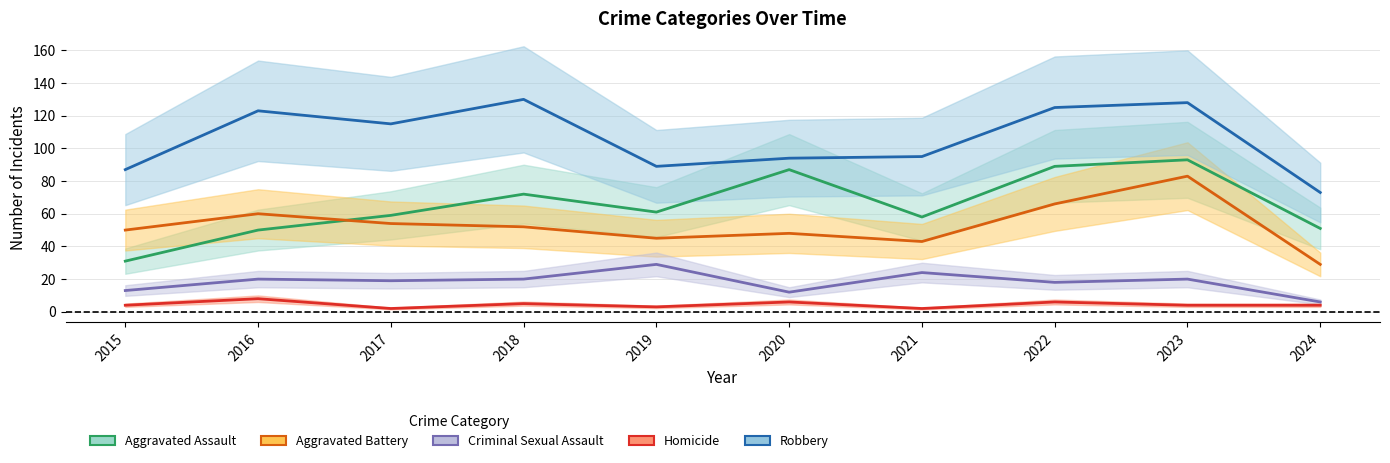

True or false: Homicide and Robbery cross at least once.

False